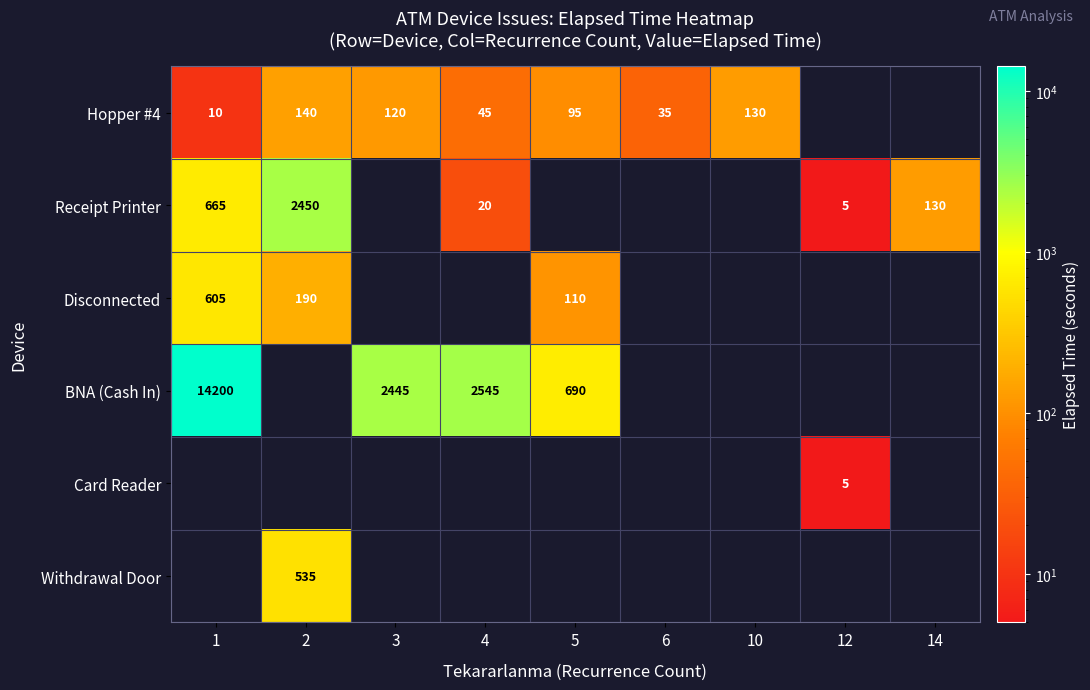

True or false: Hopper #4 has a value of 130 at 10.

True